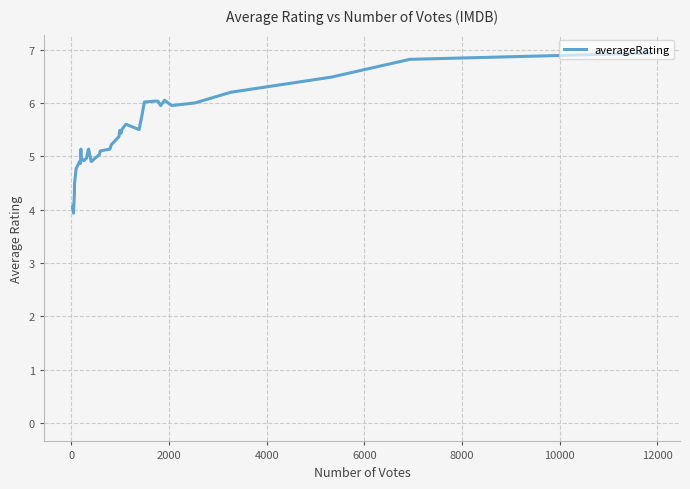

Does the chart display data point markers on the line(s)?

No